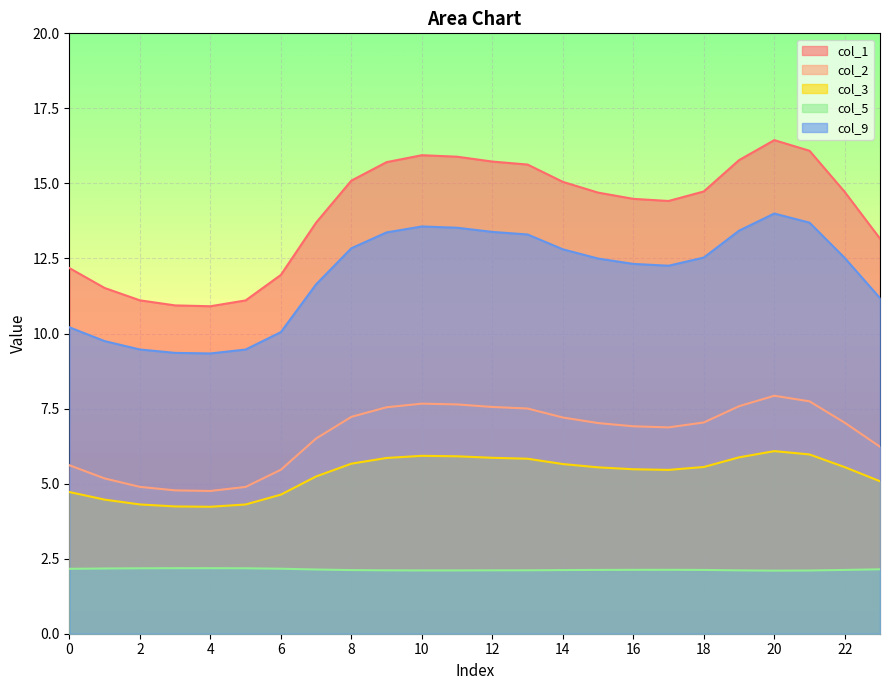

True or false: col_2 has a value of 7.0 at 22.

True